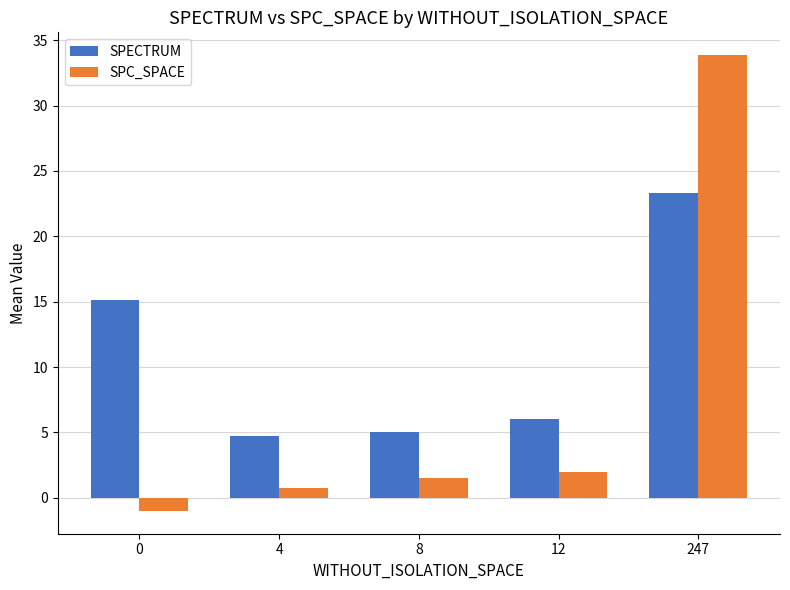

Reading left to right, transcribe all the data shown in this chart.

SPECTRUM: 0=15.1	4=4.8	8=5.0	12=6.0	247=23.3
SPC_SPACE: 0=-1.0	4=0.8	8=1.5	12=2.0	247=33.9